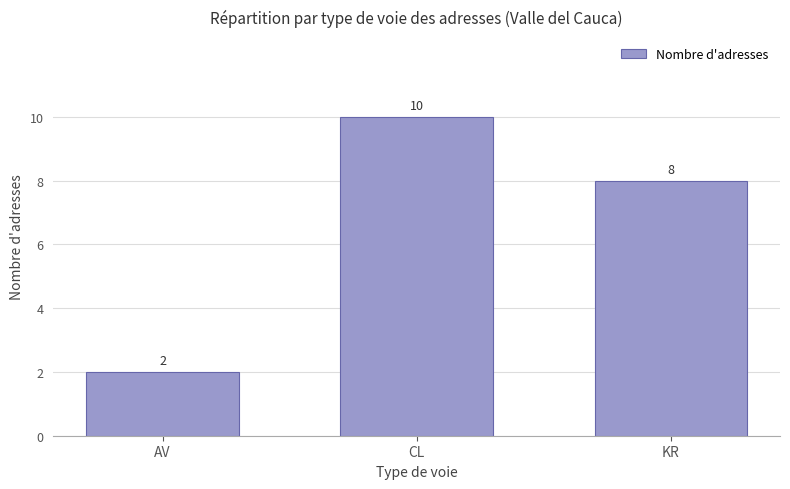

Count the number of categories in the chart.

3